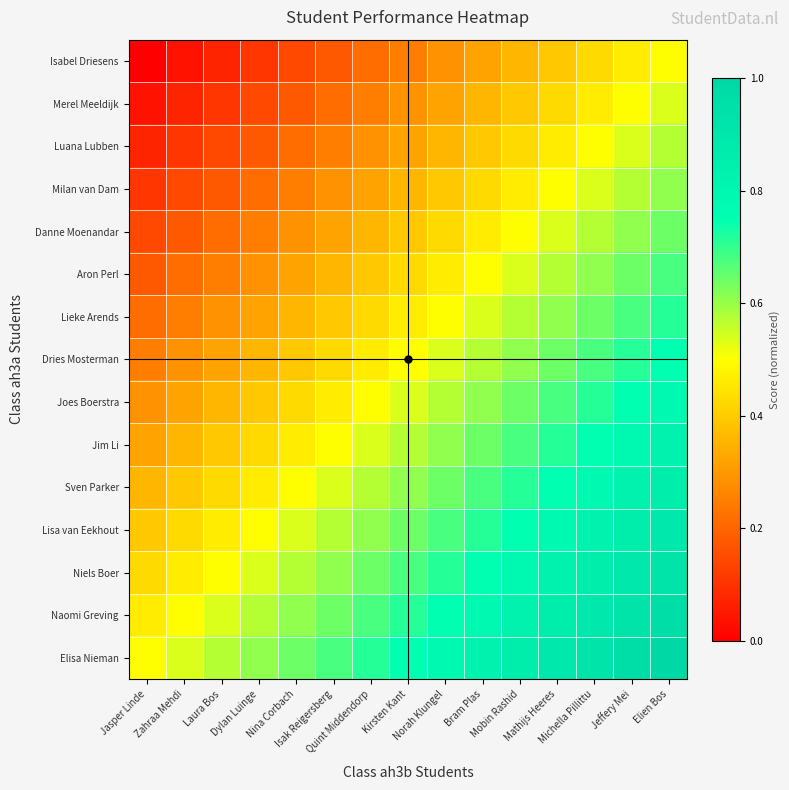

Reading left to right, extract all data points from this chart.

Isabel Driesens: Jasper Linde=0.0	Zahraa Mehdi=0.0	Laura Bos=0.1	Dylan Luinge=0.1	Nina Corbach=0.1	Isak Reigersberg=0.2	Quint Middendorp=0.2	Kirsten Kant=0.2	Norah Klungel=0.3	Bram Plas=0.3	Mobin Rashid=0.4	Mathijs Heeres=0.4	Michella Pillittu=0.4	Jeffery Mei=0.5	Elien Bos=0.5
Merel Meeldijk: Jasper Linde=0.0	Zahraa Mehdi=0.1	Laura Bos=0.1	Dylan Luinge=0.1	Nina Corbach=0.2	Isak Reigersberg=0.2	Quint Middendorp=0.2	Kirsten Kant=0.3	Norah Klungel=0.3	Bram Plas=0.4	Mobin Rashid=0.4	Mathijs Heeres=0.4	Michella Pillittu=0.5	Jeffery Mei=0.5	Elien Bos=0.5
Luana Lubben: Jasper Linde=0.1	Zahraa Mehdi=0.1	Laura Bos=0.1	Dylan Luinge=0.2	Nina Corbach=0.2	Isak Reigersberg=0.2	Quint Middendorp=0.3	Kirsten Kant=0.3	Norah Klungel=0.4	Bram Plas=0.4	Mobin Rashid=0.4	Mathijs Heeres=0.5	Michella Pillittu=0.5	Jeffery Mei=0.5	Elien Bos=0.6
Milan van Dam: Jasper Linde=0.1	Zahraa Mehdi=0.1	Laura Bos=0.2	Dylan Luinge=0.2	Nina Corbach=0.2	Isak Reigersberg=0.3	Quint Middendorp=0.3	Kirsten Kant=0.4	Norah Klungel=0.4	Bram Plas=0.4	Mobin Rashid=0.5	Mathijs Heeres=0.5	Michella Pillittu=0.5	Jeffery Mei=0.6	Elien Bos=0.6
Danne Moenandar: Jasper Linde=0.1	Zahraa Mehdi=0.2	Laura Bos=0.2	Dylan Luinge=0.2	Nina Corbach=0.3	Isak Reigersberg=0.3	Quint Middendorp=0.4	Kirsten Kant=0.4	Norah Klungel=0.4	Bram Plas=0.5	Mobin Rashid=0.5	Mathijs Heeres=0.5	Michella Pillittu=0.6	Jeffery Mei=0.6	Elien Bos=0.6
Aron Perl: Jasper Linde=0.2	Zahraa Mehdi=0.2	Laura Bos=0.2	Dylan Luinge=0.3	Nina Corbach=0.3	Isak Reigersberg=0.4	Quint Middendorp=0.4	Kirsten Kant=0.4	Norah Klungel=0.5	Bram Plas=0.5	Mobin Rashid=0.5	Mathijs Heeres=0.6	Michella Pillittu=0.6	Jeffery Mei=0.6	Elien Bos=0.7
Lieke Arends: Jasper Linde=0.2	Zahraa Mehdi=0.2	Laura Bos=0.3	Dylan Luinge=0.3	Nina Corbach=0.4	Isak Reigersberg=0.4	Quint Middendorp=0.4	Kirsten Kant=0.5	Norah Klungel=0.5	Bram Plas=0.5	Mobin Rashid=0.6	Mathijs Heeres=0.6	Michella Pillittu=0.6	Jeffery Mei=0.7	Elien Bos=0.7
Dries Mosterman: Jasper Linde=0.2	Zahraa Mehdi=0.3	Laura Bos=0.3	Dylan Luinge=0.4	Nina Corbach=0.4	Isak Reigersberg=0.4	Quint Middendorp=0.5	Kirsten Kant=0.5	Norah Klungel=0.5	Bram Plas=0.6	Mobin Rashid=0.6	Mathijs Heeres=0.6	Michella Pillittu=0.7	Jeffery Mei=0.7	Elien Bos=0.7
Joes Boerstra: Jasper Linde=0.3	Zahraa Mehdi=0.3	Laura Bos=0.4	Dylan Luinge=0.4	Nina Corbach=0.4	Isak Reigersberg=0.5	Quint Middendorp=0.5	Kirsten Kant=0.5	Norah Klungel=0.6	Bram Plas=0.6	Mobin Rashid=0.6	Mathijs Heeres=0.7	Michella Pillittu=0.7	Jeffery Mei=0.7	Elien Bos=0.8
Jim Li: Jasper Linde=0.3	Zahraa Mehdi=0.4	Laura Bos=0.4	Dylan Luinge=0.4	Nina Corbach=0.5	Isak Reigersberg=0.5	Quint Middendorp=0.5	Kirsten Kant=0.6	Norah Klungel=0.6	Bram Plas=0.6	Mobin Rashid=0.7	Mathijs Heeres=0.7	Michella Pillittu=0.7	Jeffery Mei=0.8	Elien Bos=0.8
Sven Parker: Jasper Linde=0.4	Zahraa Mehdi=0.4	Laura Bos=0.4	Dylan Luinge=0.5	Nina Corbach=0.5	Isak Reigersberg=0.5	Quint Middendorp=0.6	Kirsten Kant=0.6	Norah Klungel=0.6	Bram Plas=0.7	Mobin Rashid=0.7	Mathijs Heeres=0.7	Michella Pillittu=0.8	Jeffery Mei=0.8	Elien Bos=0.9
Lisa van Eekhout: Jasper Linde=0.4	Zahraa Mehdi=0.4	Laura Bos=0.5	Dylan Luinge=0.5	Nina Corbach=0.5	Isak Reigersberg=0.6	Quint Middendorp=0.6	Kirsten Kant=0.6	Norah Klungel=0.7	Bram Plas=0.7	Mobin Rashid=0.7	Mathijs Heeres=0.8	Michella Pillittu=0.8	Jeffery Mei=0.9	Elien Bos=0.9
Niels Boer: Jasper Linde=0.4	Zahraa Mehdi=0.5	Laura Bos=0.5	Dylan Luinge=0.5	Nina Corbach=0.6	Isak Reigersberg=0.6	Quint Middendorp=0.6	Kirsten Kant=0.7	Norah Klungel=0.7	Bram Plas=0.7	Mobin Rashid=0.8	Mathijs Heeres=0.8	Michella Pillittu=0.9	Jeffery Mei=0.9	Elien Bos=0.9
Naomi Greving: Jasper Linde=0.5	Zahraa Mehdi=0.5	Laura Bos=0.5	Dylan Luinge=0.6	Nina Corbach=0.6	Isak Reigersberg=0.6	Quint Middendorp=0.7	Kirsten Kant=0.7	Norah Klungel=0.7	Bram Plas=0.8	Mobin Rashid=0.8	Mathijs Heeres=0.9	Michella Pillittu=0.9	Jeffery Mei=0.9	Elien Bos=1.0
Elisa Nieman: Jasper Linde=0.5	Zahraa Mehdi=0.5	Laura Bos=0.6	Dylan Luinge=0.6	Nina Corbach=0.6	Isak Reigersberg=0.7	Quint Middendorp=0.7	Kirsten Kant=0.7	Norah Klungel=0.8	Bram Plas=0.8	Mobin Rashid=0.9	Mathijs Heeres=0.9	Michella Pillittu=0.9	Jeffery Mei=1.0	Elien Bos=1.0